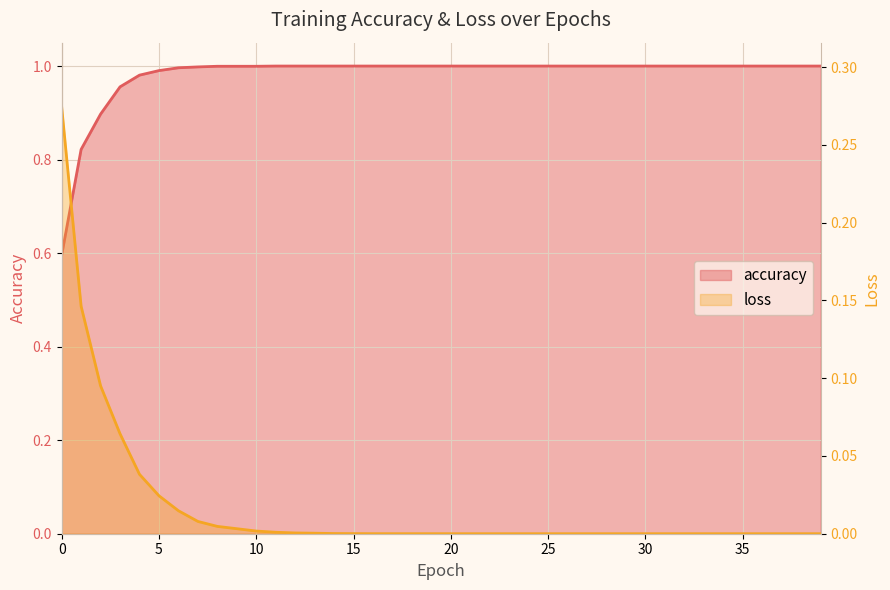

List the series in order of their peak value, highest first.

accuracy, loss